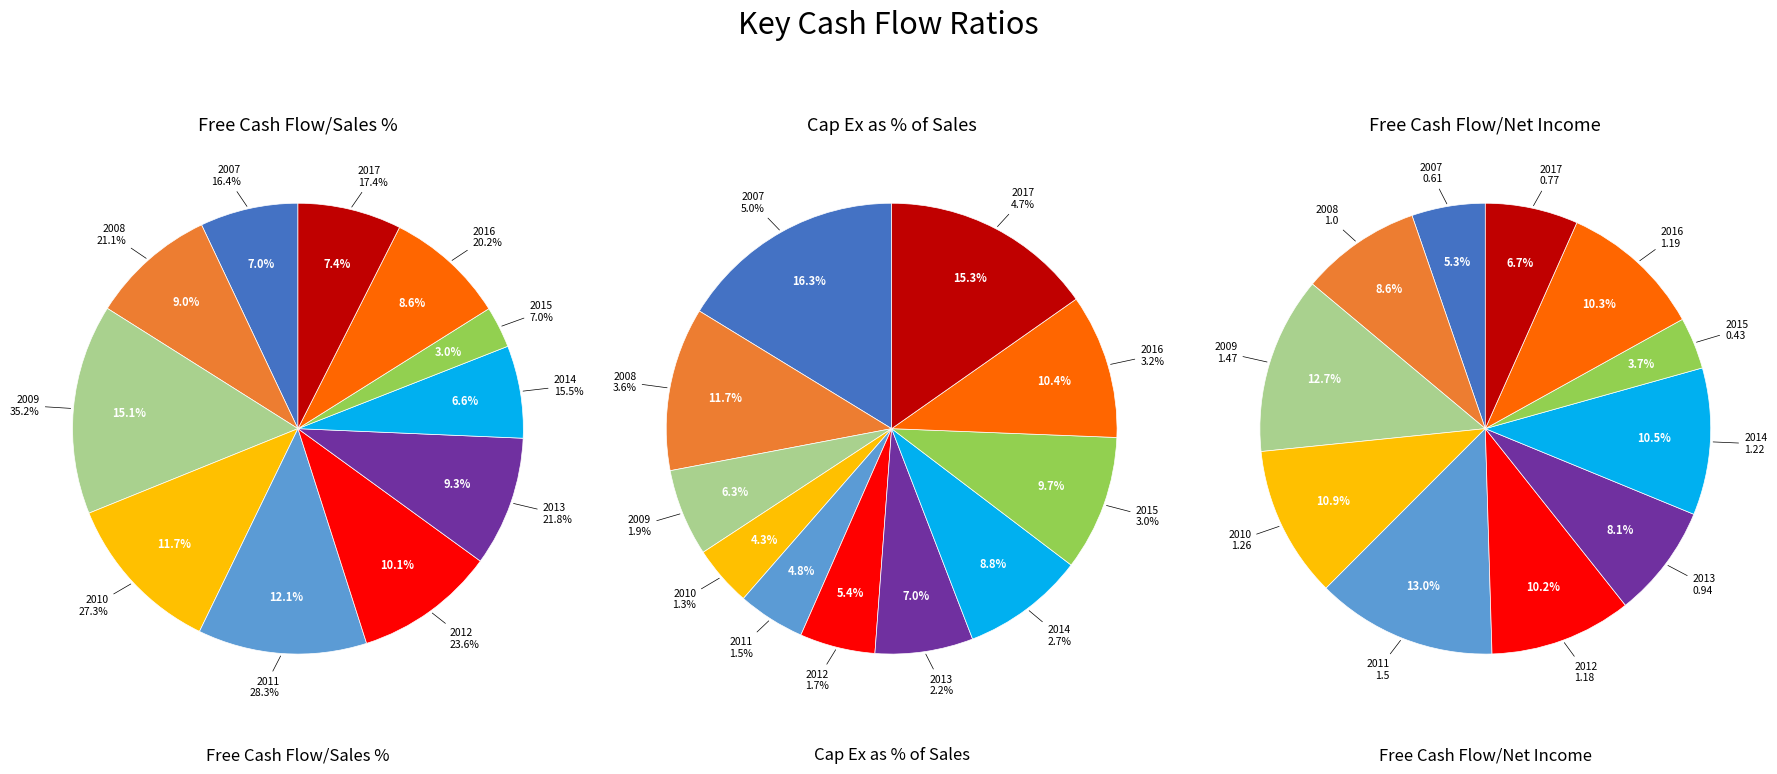

Is it true that 2013 is 4% of the pie?

False